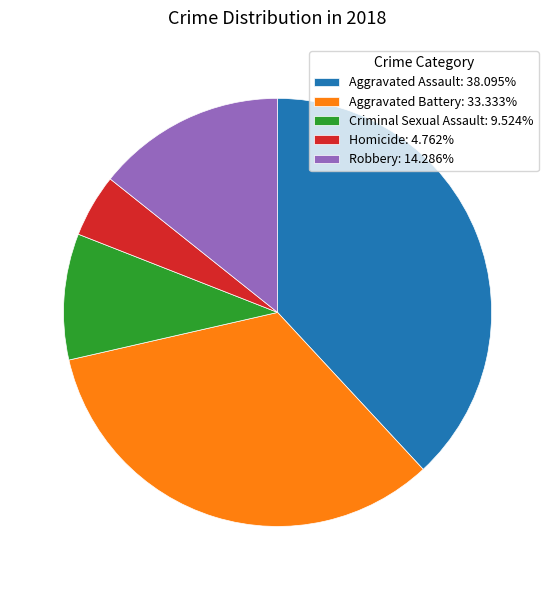

Is there any slice that represents more than half of the pie?

No